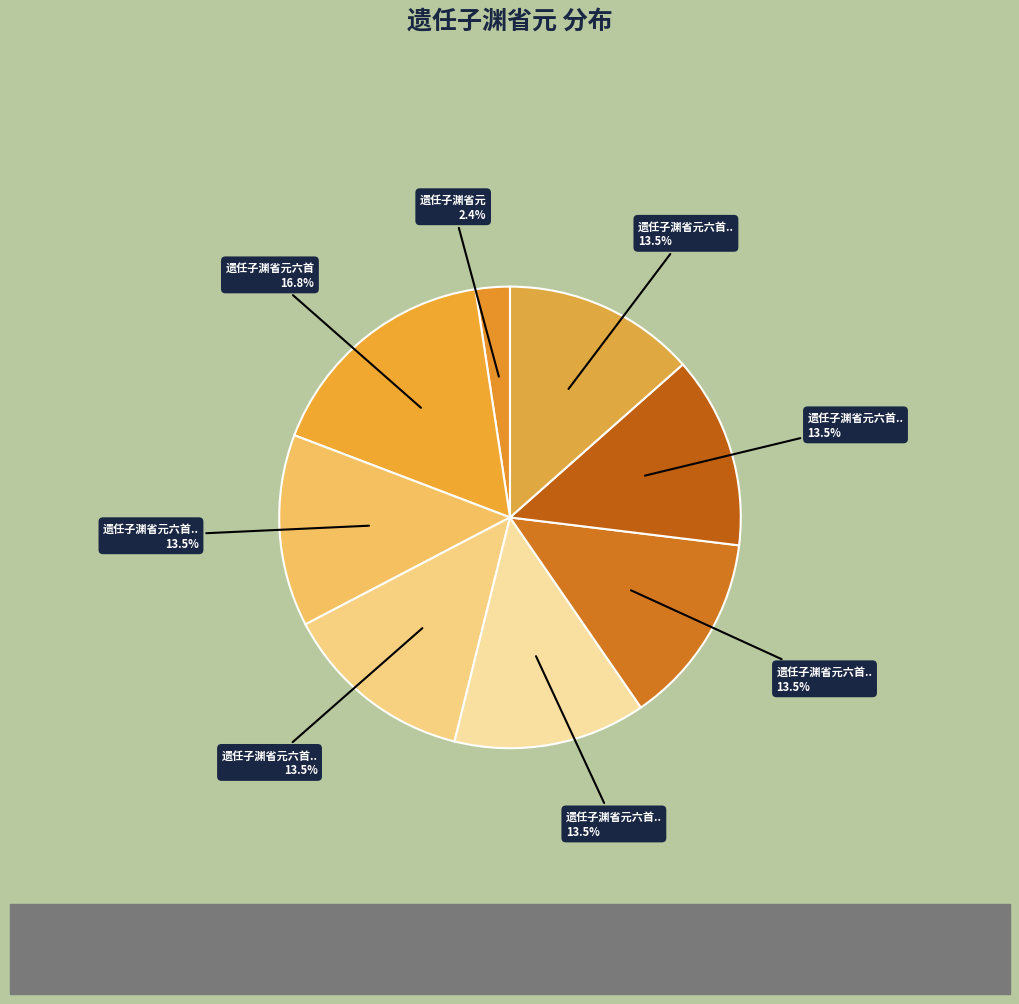

Count the number of slices in the pie.

8